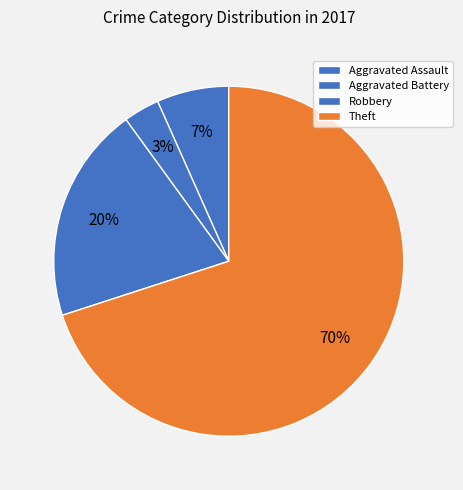

Does Robbery account for over 50% of the chart?

No